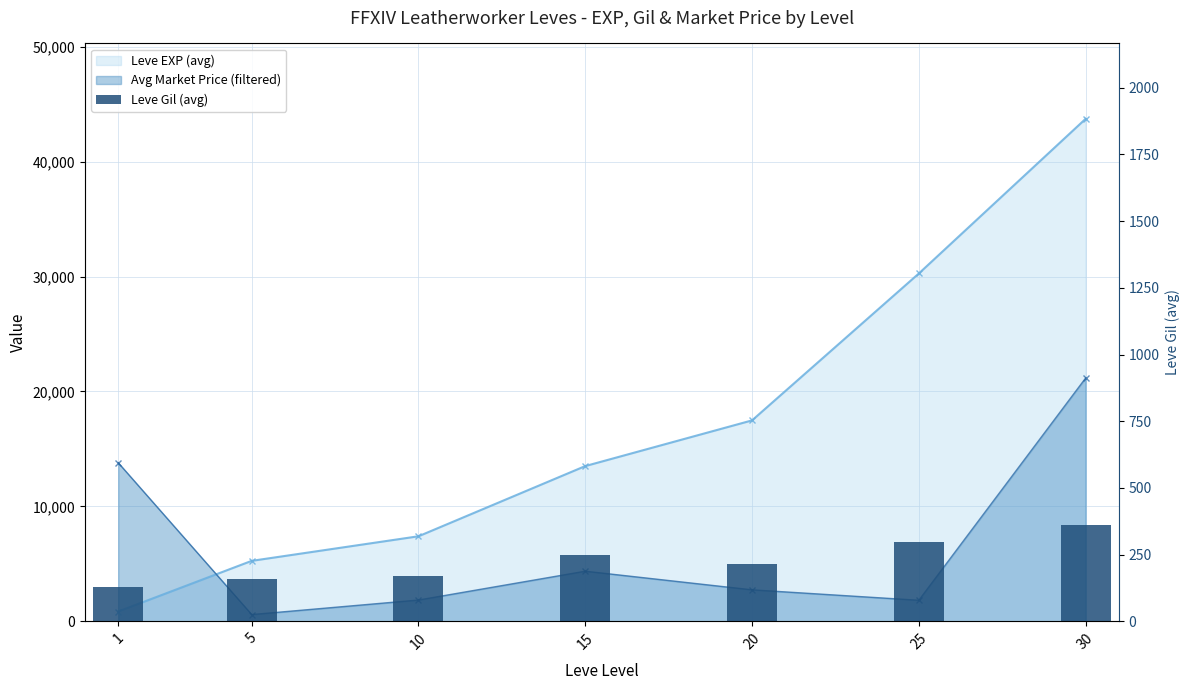

Reading left to right, transcribe all the data shown in this chart.

128.0	159.0	170.7	249.7	214.2	297.3	361.0